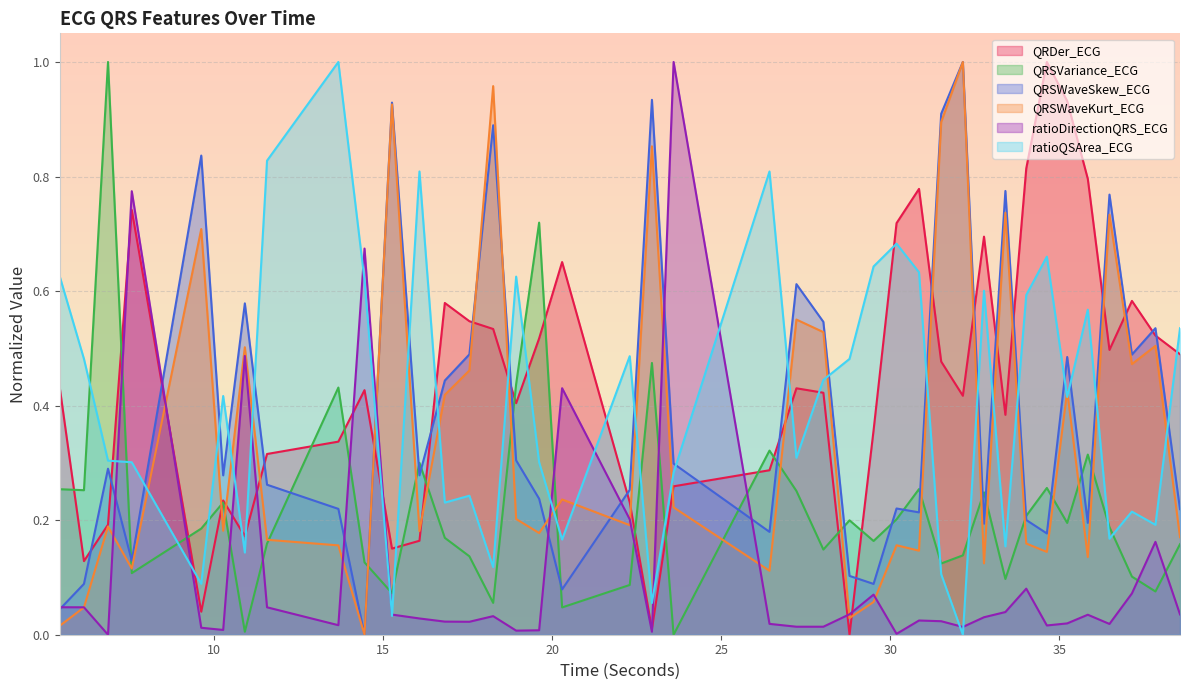

Reading left to right, list all the values displayed in this chart.

QRDer_ECG: 5.4375=0.4	6.15625=0.1	6.8671875=0.2	7.5703125=0.7	9.625=0.0	10.2734375=0.2	10.9140625=0.2	11.5703125=0.3	13.6796875=0.3	14.453125=0.4	15.265625=0.2	16.078125=0.2	16.828125=0.6	17.5546875=0.5	18.2578125=0.5	18.9375=0.4	19.6171875=0.5	20.296875=0.7	22.296875=0.2	22.953125=0.0	23.59375=0.3	26.4296875=0.3	27.2265625=0.4	28.0234375=0.4	28.796875=0.0	29.5078125=0.4	30.1875=0.7	30.8515625=0.8	31.5078125=0.5	32.1484375=0.4	32.7734375=0.7	33.40625=0.4	34.0234375=0.8	34.6328125=1.0	35.234375=0.9	35.84375=0.8	36.484375=0.5	37.1484375=0.6	37.84375=0.5	38.5703125=0.5
QRSVariance_ECG: 5.4375=0.3	6.15625=0.3	6.8671875=1.0	7.5703125=0.1	9.625=0.2	10.2734375=0.2	10.9140625=0.0	11.5703125=0.2	13.6796875=0.4	14.453125=0.1	15.265625=0.1	16.078125=0.3	16.828125=0.2	17.5546875=0.1	18.2578125=0.1	18.9375=0.4	19.6171875=0.7	20.296875=0.0	22.296875=0.1	22.953125=0.5	23.59375=0.0	26.4296875=0.3	27.2265625=0.3	28.0234375=0.1	28.796875=0.2	29.5078125=0.2	30.1875=0.2	30.8515625=0.3	31.5078125=0.1	32.1484375=0.1	32.7734375=0.2	33.40625=0.1	34.0234375=0.2	34.6328125=0.3	35.234375=0.2	35.84375=0.3	36.484375=0.2	37.1484375=0.1	37.84375=0.1	38.5703125=0.2
QRSWaveSkew_ECG: 5.4375=0.0	6.15625=0.1	6.8671875=0.3	7.5703125=0.1	9.625=0.8	10.2734375=0.3	10.9140625=0.6	11.5703125=0.3	13.6796875=0.2	14.453125=0.0	15.265625=0.9	16.078125=0.3	16.828125=0.4	17.5546875=0.5	18.2578125=0.9	18.9375=0.3	19.6171875=0.2	20.296875=0.1	22.296875=0.3	22.953125=0.9	23.59375=0.3	26.4296875=0.2	27.2265625=0.6	28.0234375=0.5	28.796875=0.1	29.5078125=0.1	30.1875=0.2	30.8515625=0.2	31.5078125=0.9	32.1484375=1.0	32.7734375=0.2	33.40625=0.8	34.0234375=0.2	34.6328125=0.2	35.234375=0.5	35.84375=0.2	36.484375=0.8	37.1484375=0.5	37.84375=0.5	38.5703125=0.2
QRSWaveKurt_ECG: 5.4375=0.0	6.15625=0.0	6.8671875=0.2	7.5703125=0.1	9.625=0.7	10.2734375=0.2	10.9140625=0.5	11.5703125=0.2	13.6796875=0.2	14.453125=0.0	15.265625=0.9	16.078125=0.2	16.828125=0.4	17.5546875=0.5	18.2578125=1.0	18.9375=0.2	19.6171875=0.2	20.296875=0.2	22.296875=0.2	22.953125=0.9	23.59375=0.2	26.4296875=0.1	27.2265625=0.6	28.0234375=0.5	28.796875=0.0	29.5078125=0.1	30.1875=0.2	30.8515625=0.1	31.5078125=0.9	32.1484375=1.0	32.7734375=0.1	33.40625=0.7	34.0234375=0.2	34.6328125=0.1	35.234375=0.4	35.84375=0.1	36.484375=0.7	37.1484375=0.5	37.84375=0.5	38.5703125=0.2
ratioDirectionQRS_ECG: 5.4375=0.0	6.15625=0.0	6.8671875=0.0	7.5703125=0.8	9.625=0.0	10.2734375=0.0	10.9140625=0.5	11.5703125=0.0	13.6796875=0.0	14.453125=0.7	15.265625=0.0	16.078125=0.0	16.828125=0.0	17.5546875=0.0	18.2578125=0.0	18.9375=0.0	19.6171875=0.0	20.296875=0.4	22.296875=0.2	22.953125=0.0	23.59375=1.0	26.4296875=0.0	27.2265625=0.0	28.0234375=0.0	28.796875=0.0	29.5078125=0.1	30.1875=0.0	30.8515625=0.0	31.5078125=0.0	32.1484375=0.0	32.7734375=0.0	33.40625=0.0	34.0234375=0.1	34.6328125=0.0	35.234375=0.0	35.84375=0.0	36.484375=0.0	37.1484375=0.1	37.84375=0.2	38.5703125=0.0
ratioQSArea_ECG: 5.4375=0.6	6.15625=0.5	6.8671875=0.3	7.5703125=0.3	9.625=0.1	10.2734375=0.4	10.9140625=0.1	11.5703125=0.8	13.6796875=1.0	14.453125=0.6	15.265625=0.0	16.078125=0.8	16.828125=0.2	17.5546875=0.2	18.2578125=0.1	18.9375=0.6	19.6171875=0.3	20.296875=0.2	22.296875=0.5	22.953125=0.1	23.59375=0.3	26.4296875=0.8	27.2265625=0.3	28.0234375=0.4	28.796875=0.5	29.5078125=0.6	30.1875=0.7	30.8515625=0.6	31.5078125=0.1	32.1484375=0.0	32.7734375=0.6	33.40625=0.2	34.0234375=0.6	34.6328125=0.7	35.234375=0.4	35.84375=0.6	36.484375=0.2	37.1484375=0.2	37.84375=0.2	38.5703125=0.5